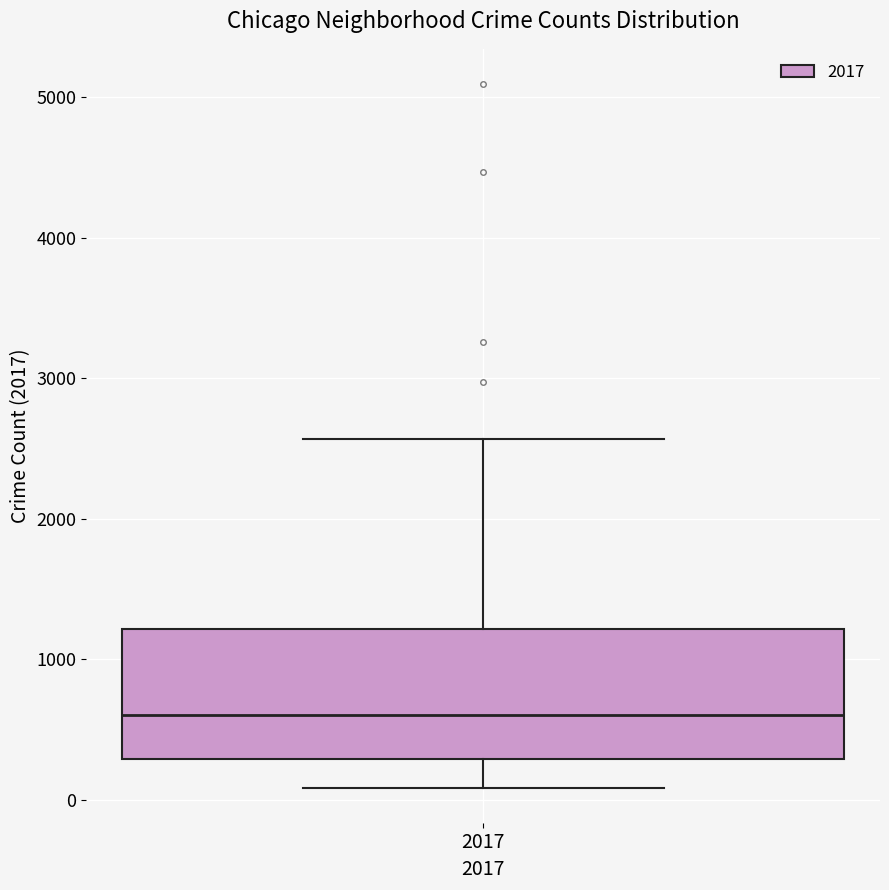

Where does the median line of the box at x = 2017 sit on the y-axis? The values are not printed on the chart, so give them approximately, as read against the axis.

600